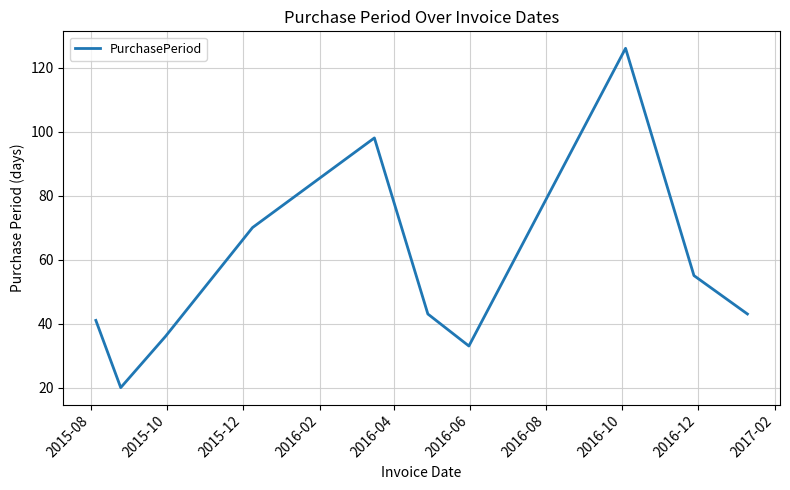

What is the difference between the maximum and minimum values?

106